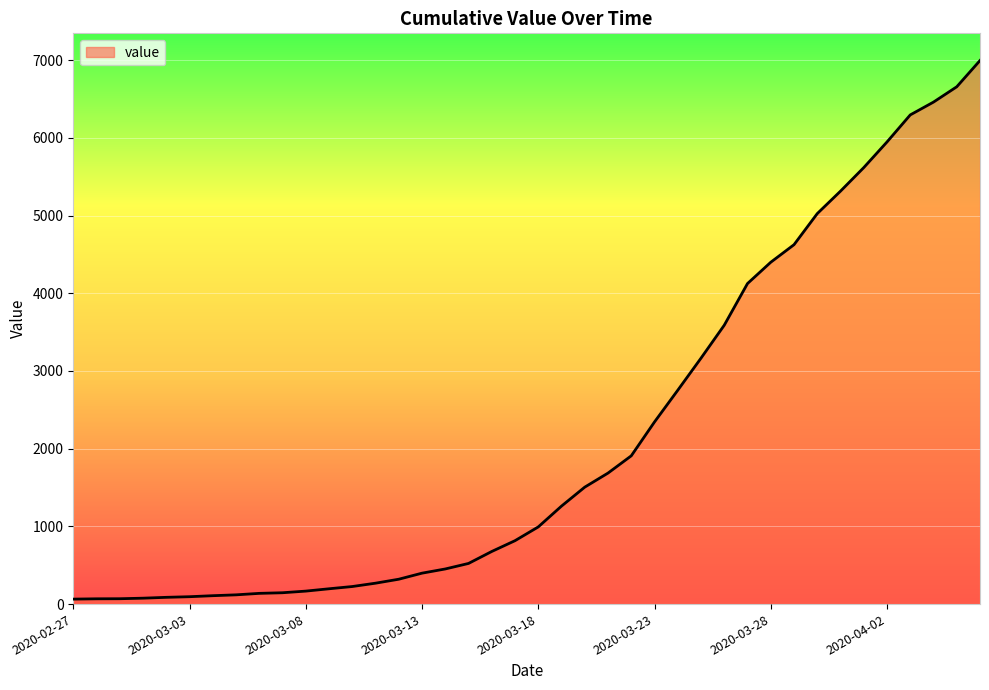

What is the difference between the maximum and minimum values?

6931